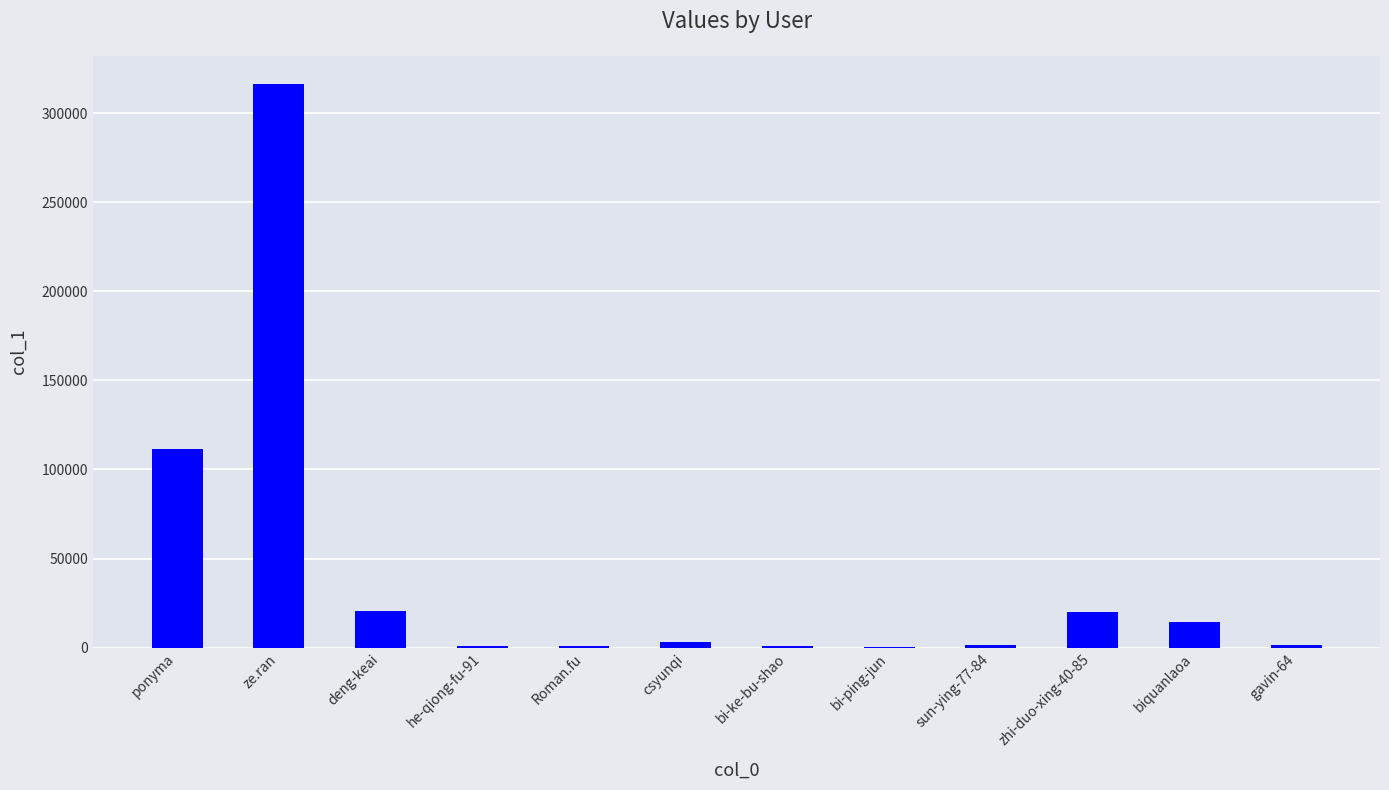

The chart shows a value of 316307 at ze.ran. True or false?

True